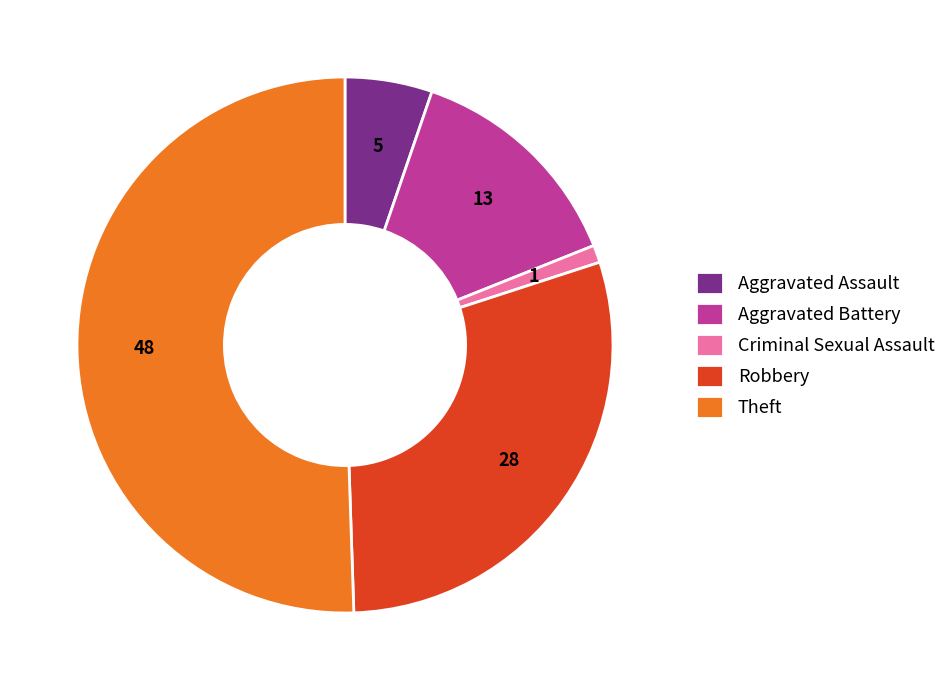

Which category has the smallest portion of the pie?

Criminal Sexual Assault